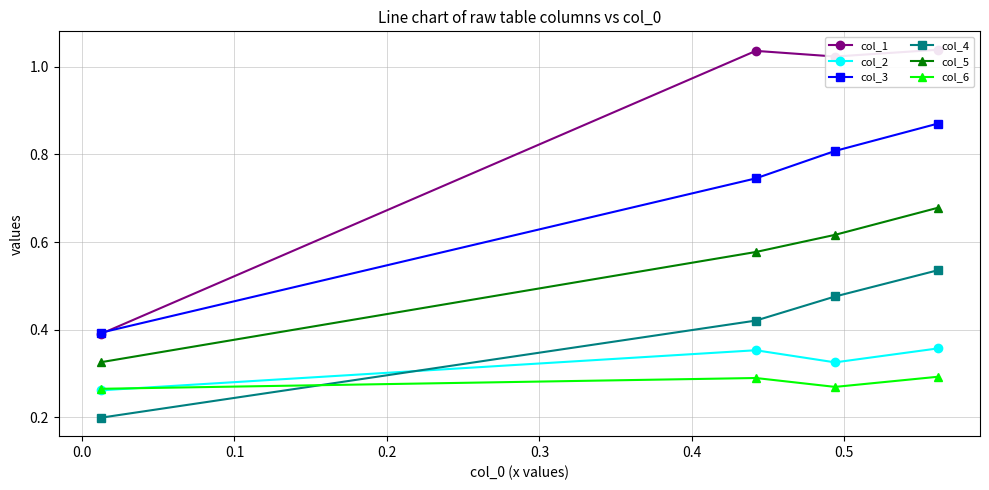

Count the col_4 values in the range 0 to 1.

4